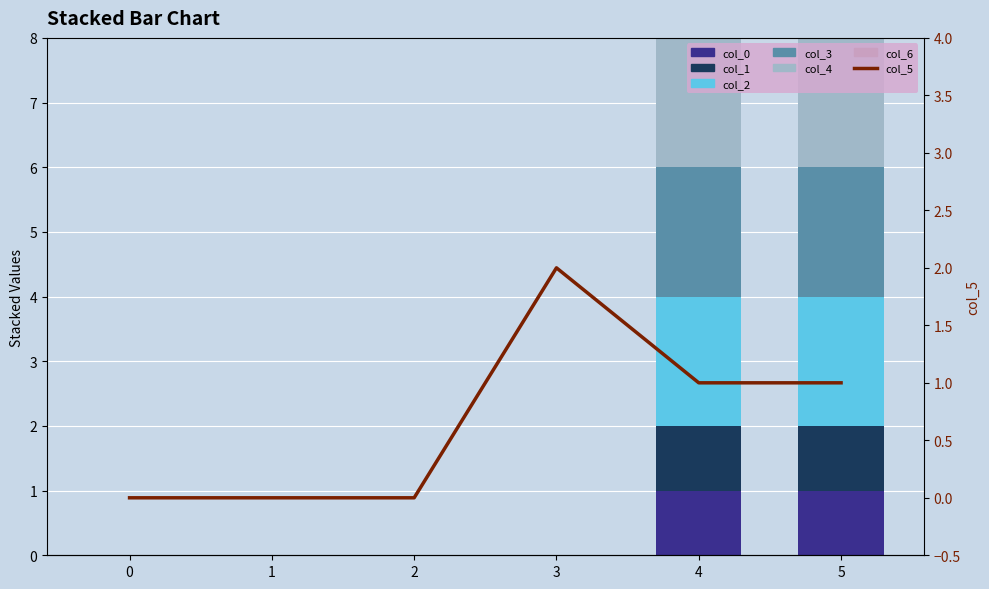

The value of col_0 at 0 is 1. True or false?

False